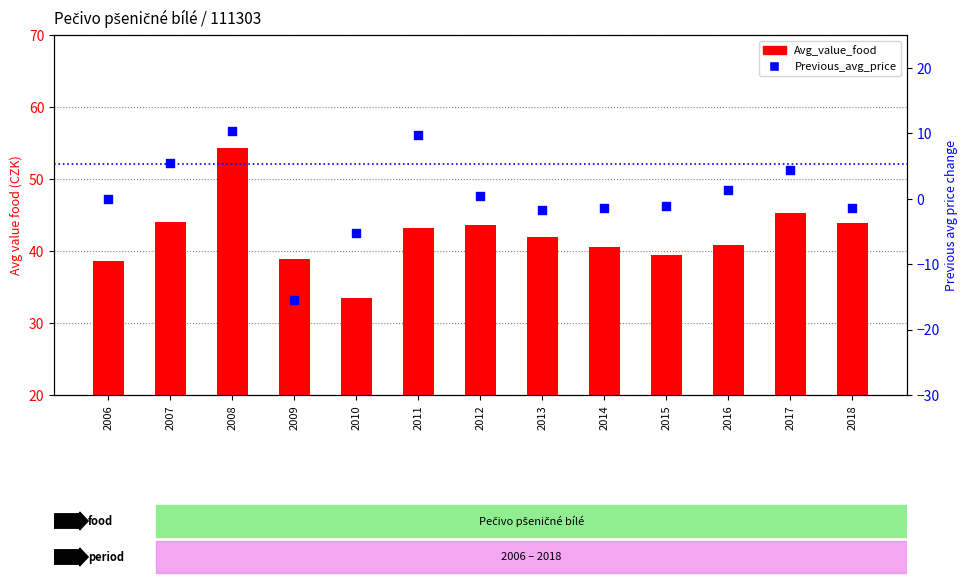

At how many categories does at least one series exceed 52?

1